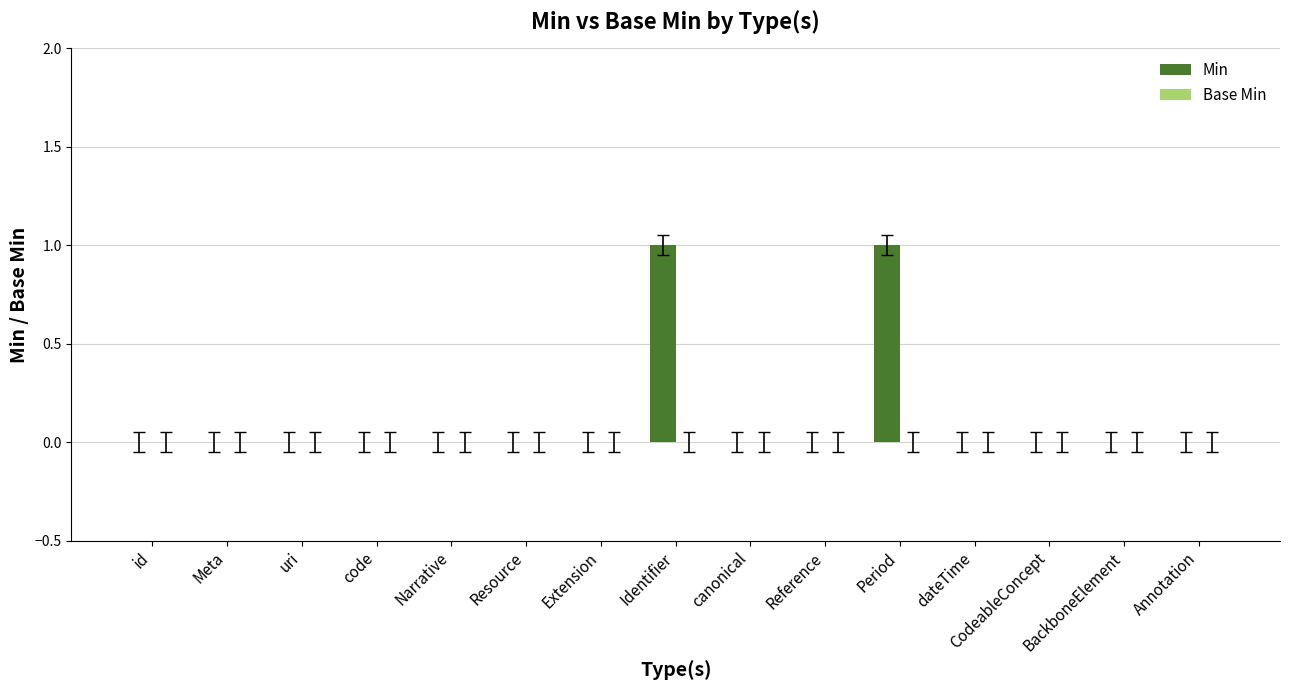

True or false: the data shows 0 at Reference.

True